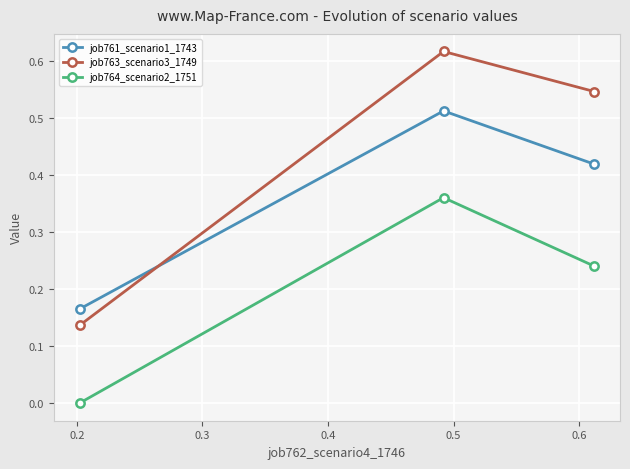

How many data points does each series have?

3